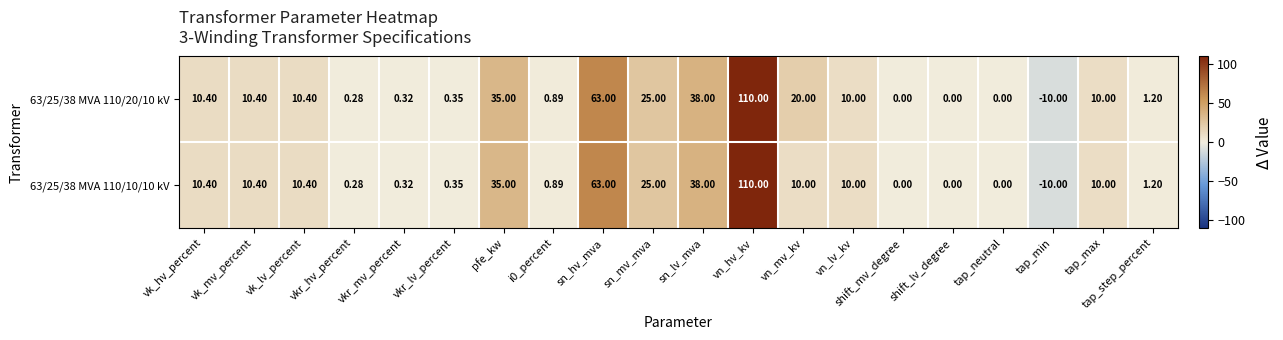

Is the value of 63/25/38 MVA 110/20/10 kV at pfe_kw greater than the value of 63/25/38 MVA 110/10/10 kV at vkr_lv_percent?

Yes